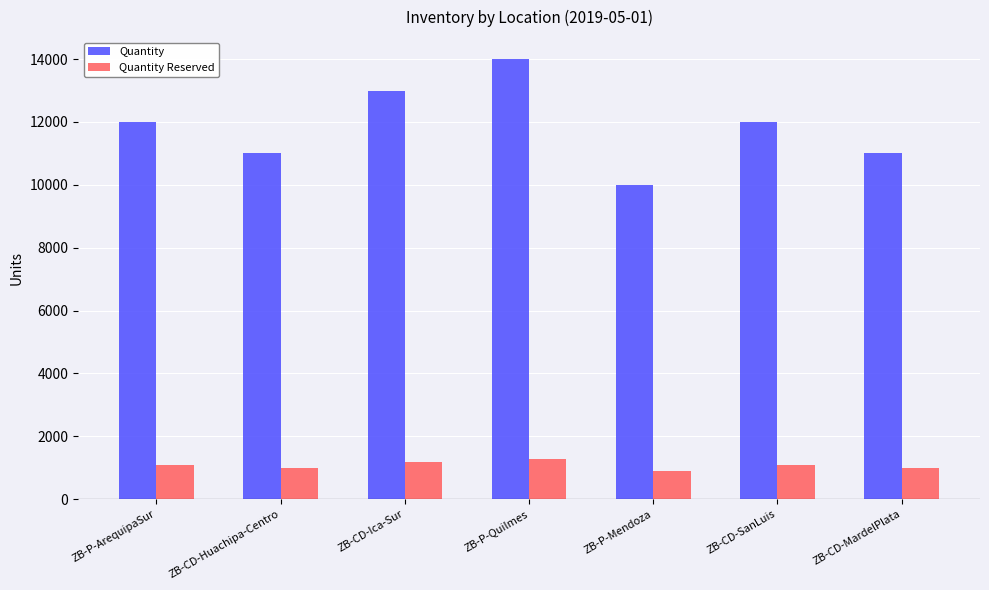

What is the label of the 7th bar from the left?

ZB-CD-MardelPlata